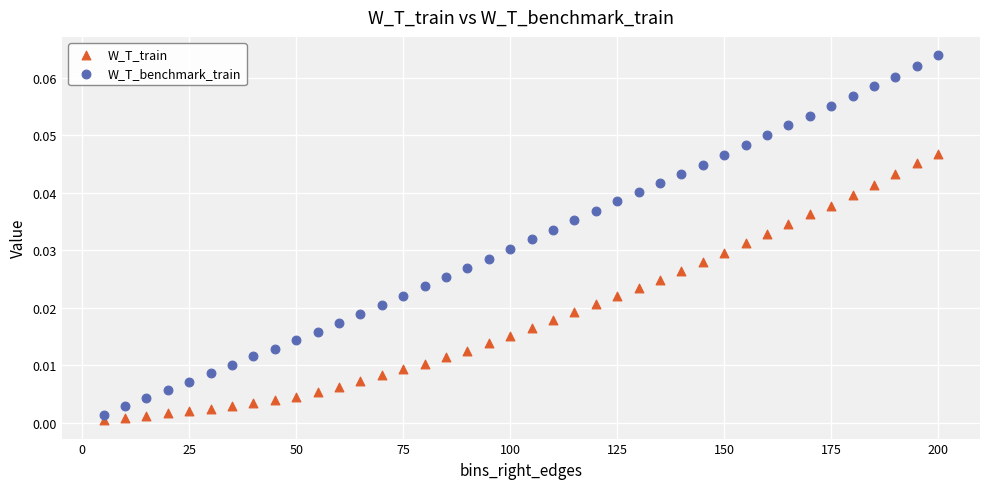

Which series reaches the minimum Y coordinate?

W_T_train